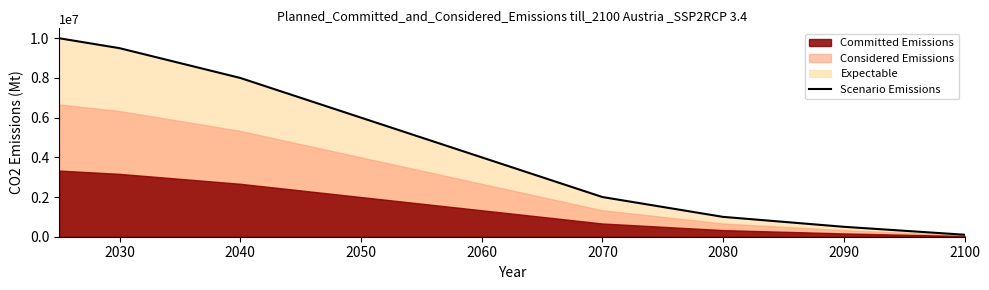

True or false: the data shows 100000 at 2100.

True